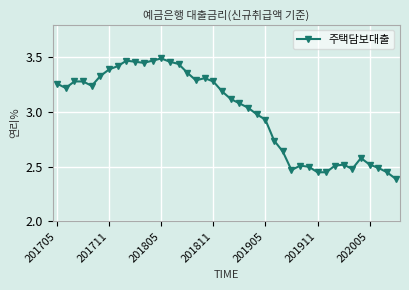

What is the difference between the maximum and minimum values?

1.1